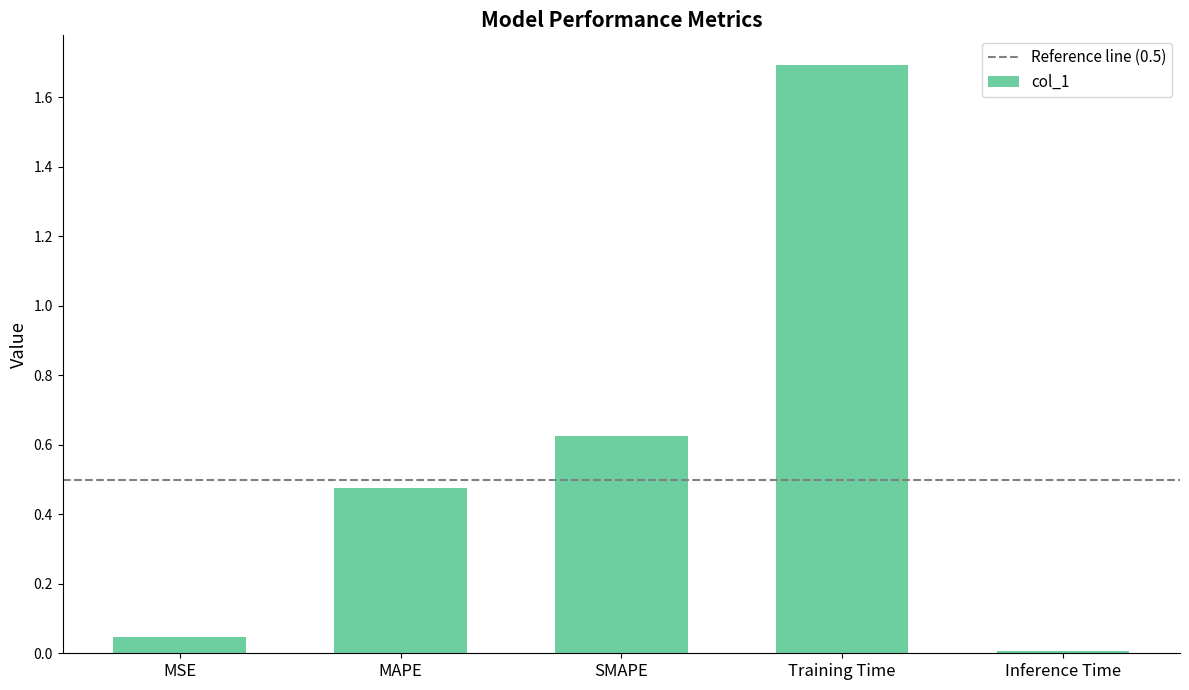

Rank the categories by value from lowest to highest.

Inference Time, MSE, MAPE, SMAPE, Training Time